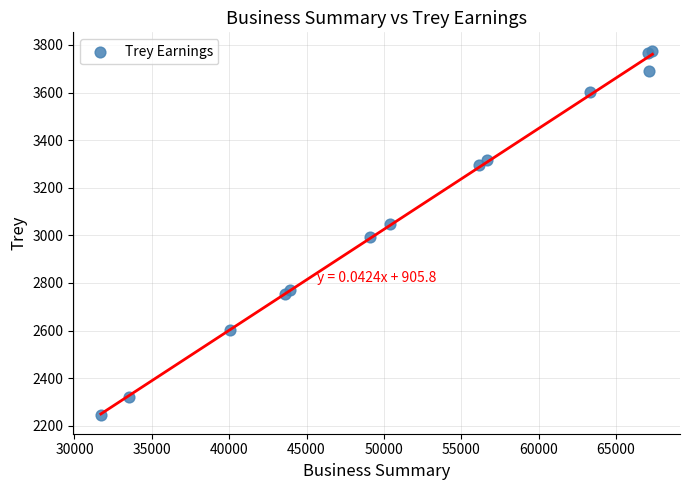

What Y value in the scatter plot is closest to 3009?

2991.9